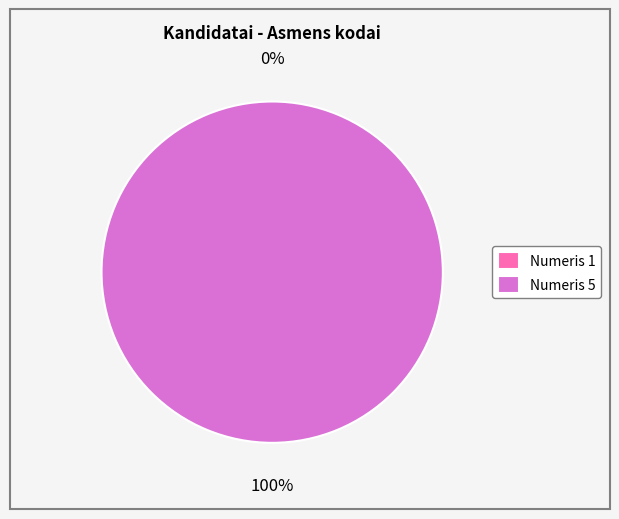

To the nearest percent, what portion does Numeris 5 represent?

100%